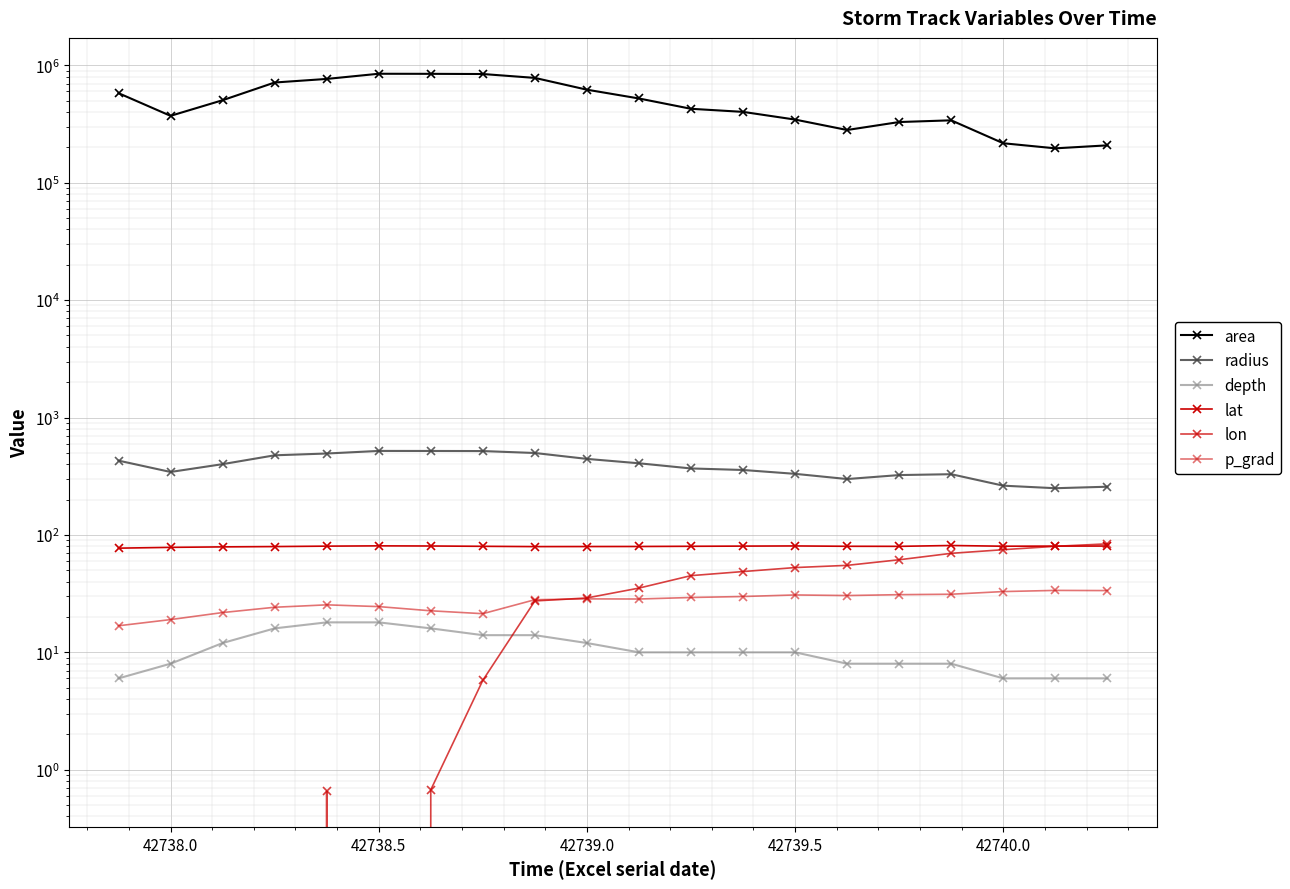

How many interior local peaks does the lon series have?

1